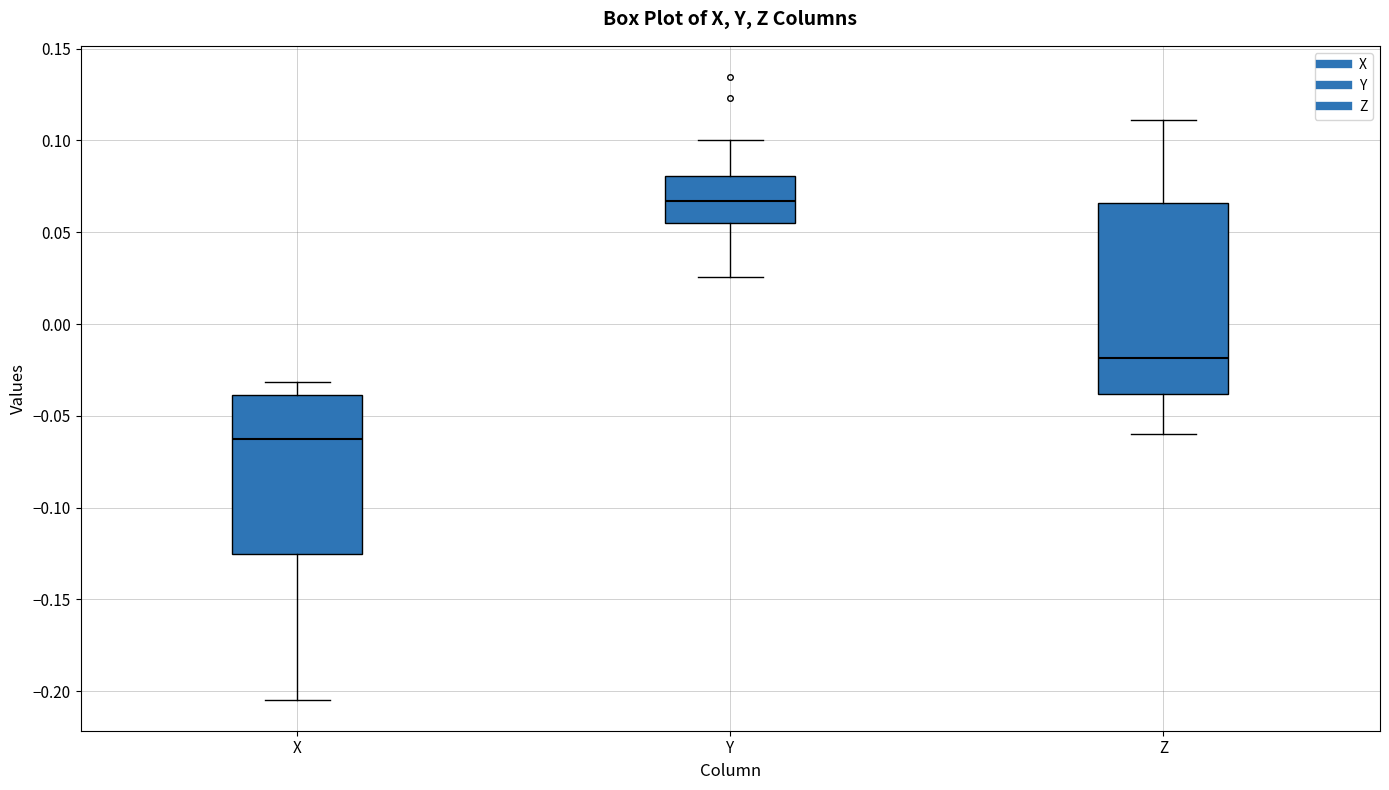

Where does the median line of the box for Y sit on the y-axis? The values are not printed on the chart, so give them approximately, as read against the axis.

0.065